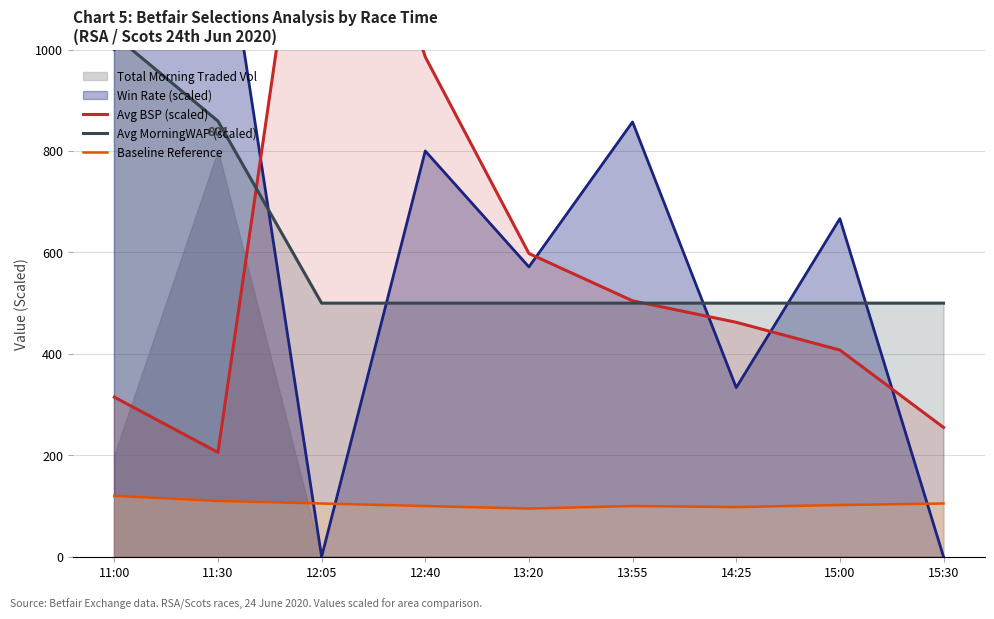

True or false: Baseline Reference has a value of 42 at 15:00.

False